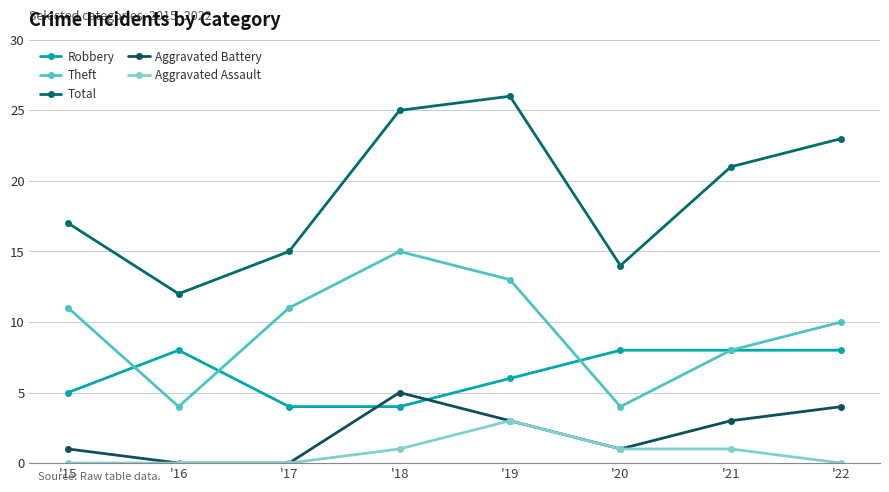

True or false: Theft and Aggravated Assault intersect in this chart.

False